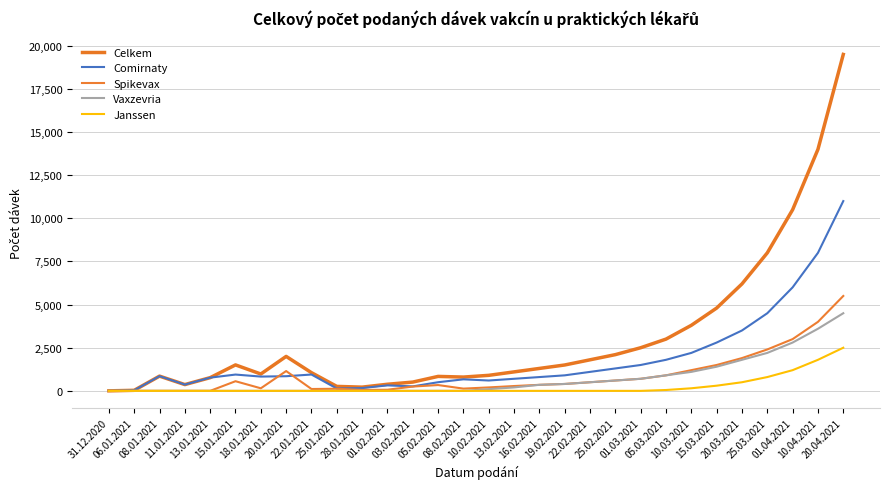

True or false: Comirnaty has a value of 766 at 13.01.2021.

True